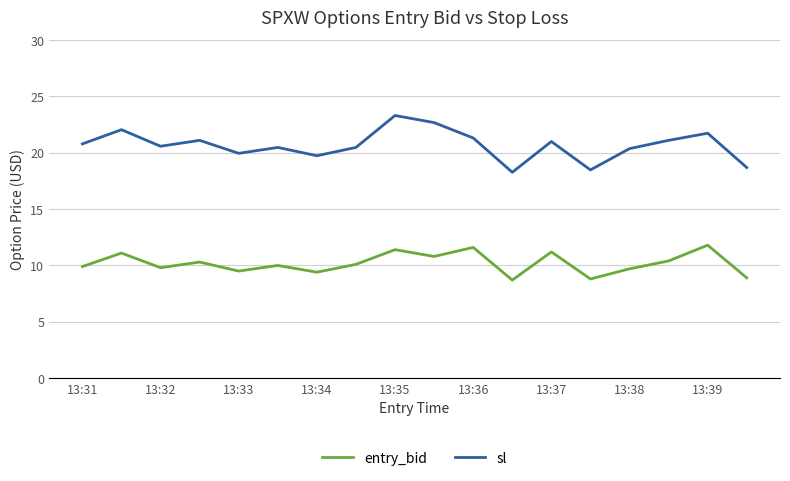

Which series has the largest range (max minus min)?

sl